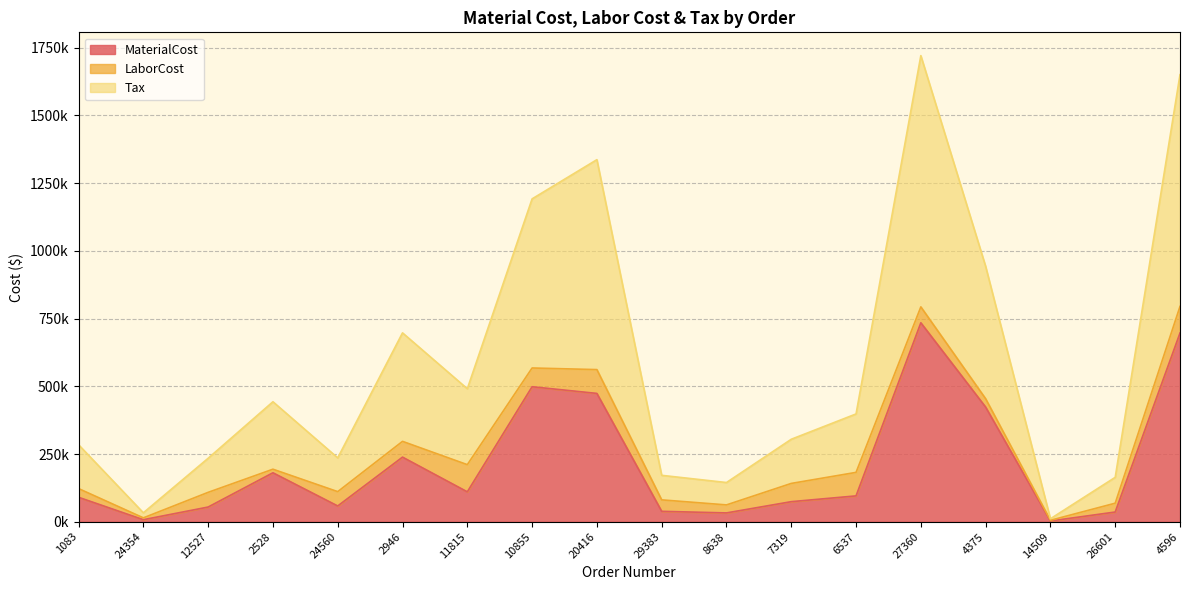

Does the chart display data point markers on the line(s)?

No